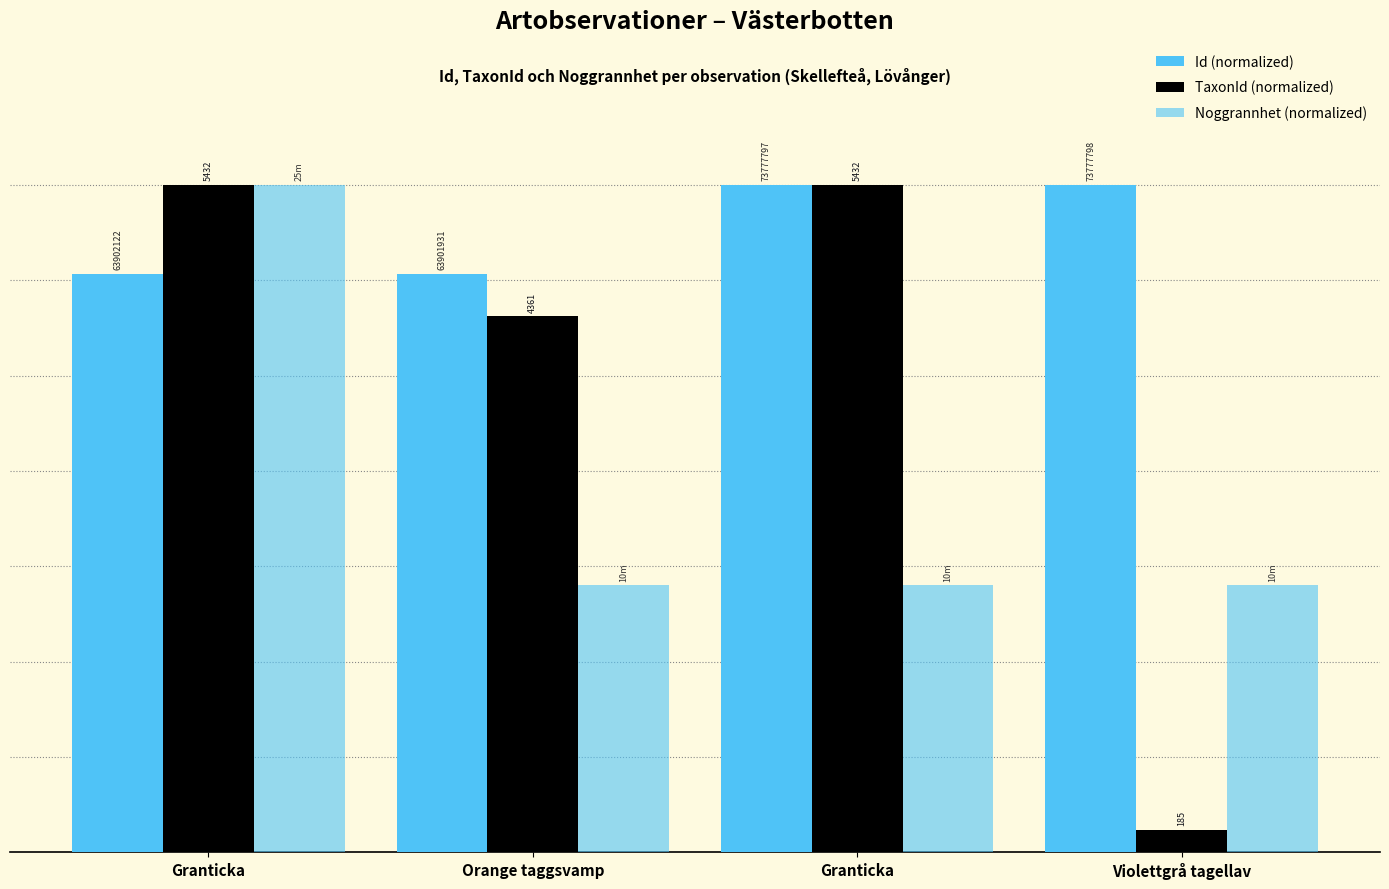

Rank the series at Granticka from lowest to highest value.

Id (normalized), TaxonId (normalized), Noggrannhet (normalized)